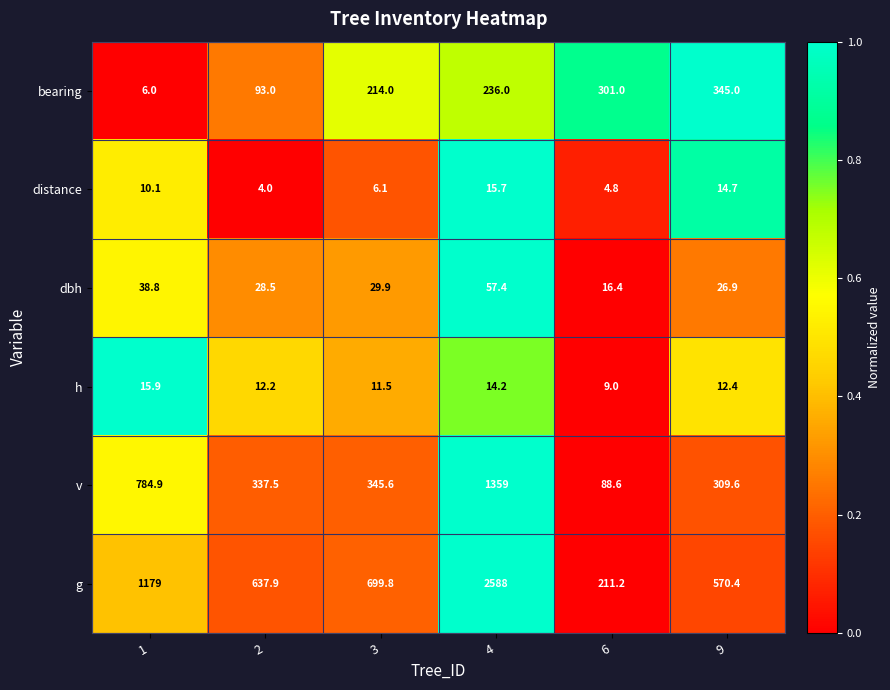

Which series has the widest spread of values?

g